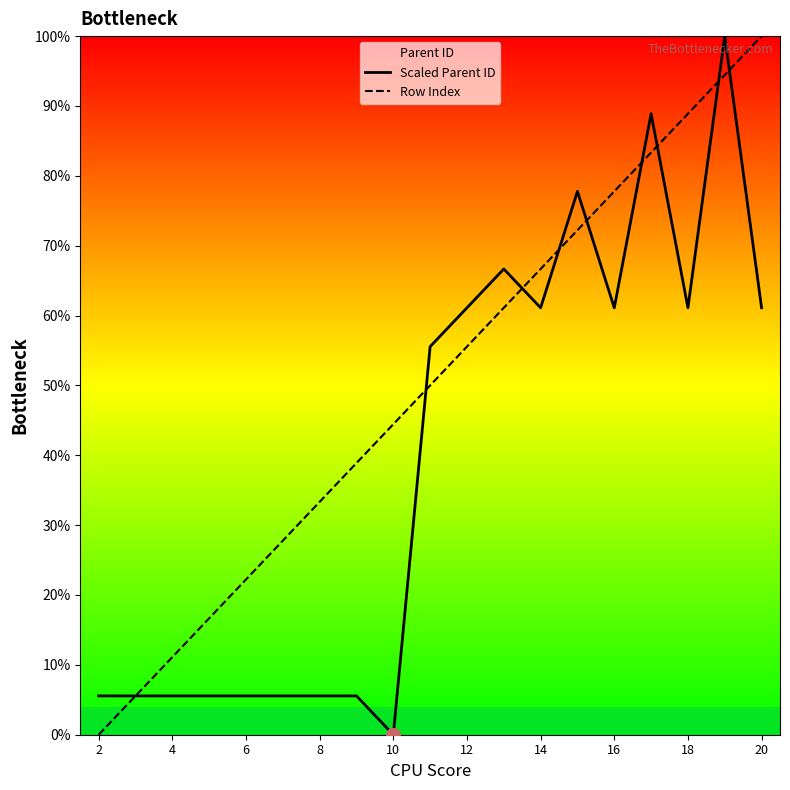

How many series are shown in this chart?

2